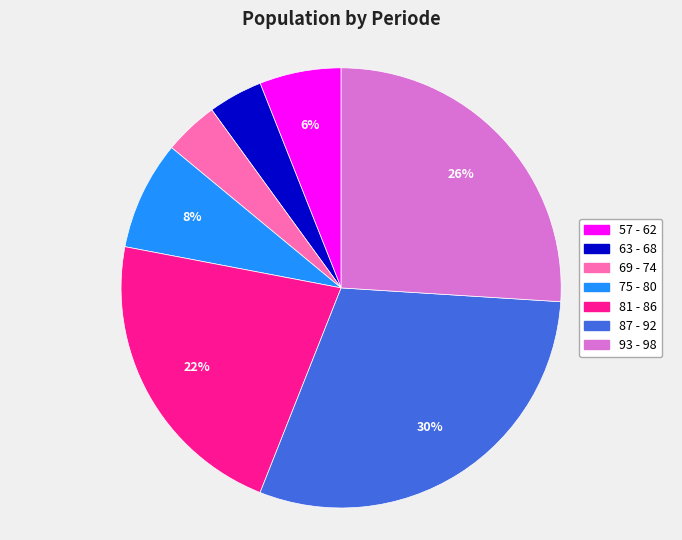

Is there a majority slice in this chart?

No